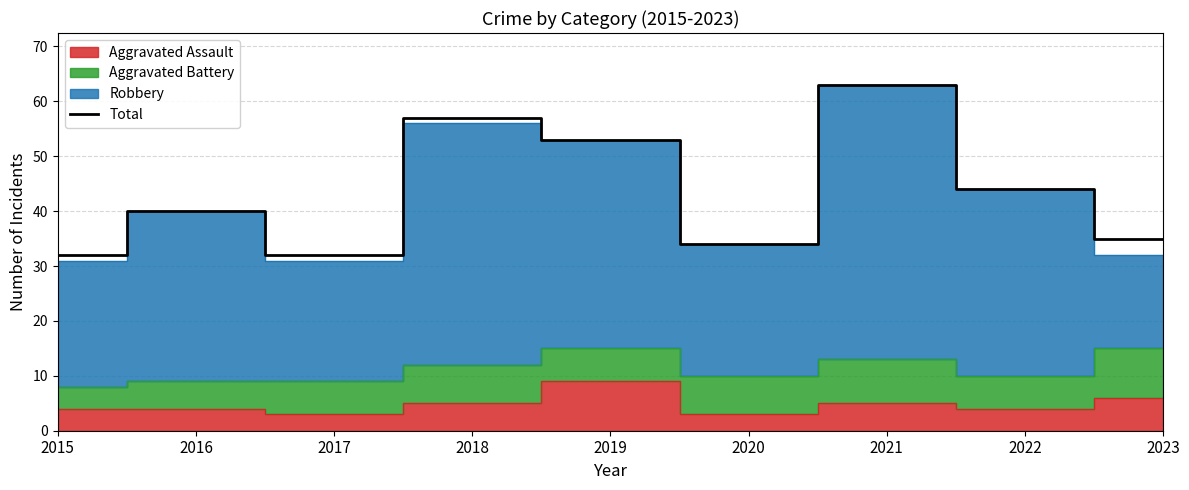

List the labels in order of value, largest first.

2021, 2018, 2019, 2022, 2016, 2023, 2020, 2015, 2017